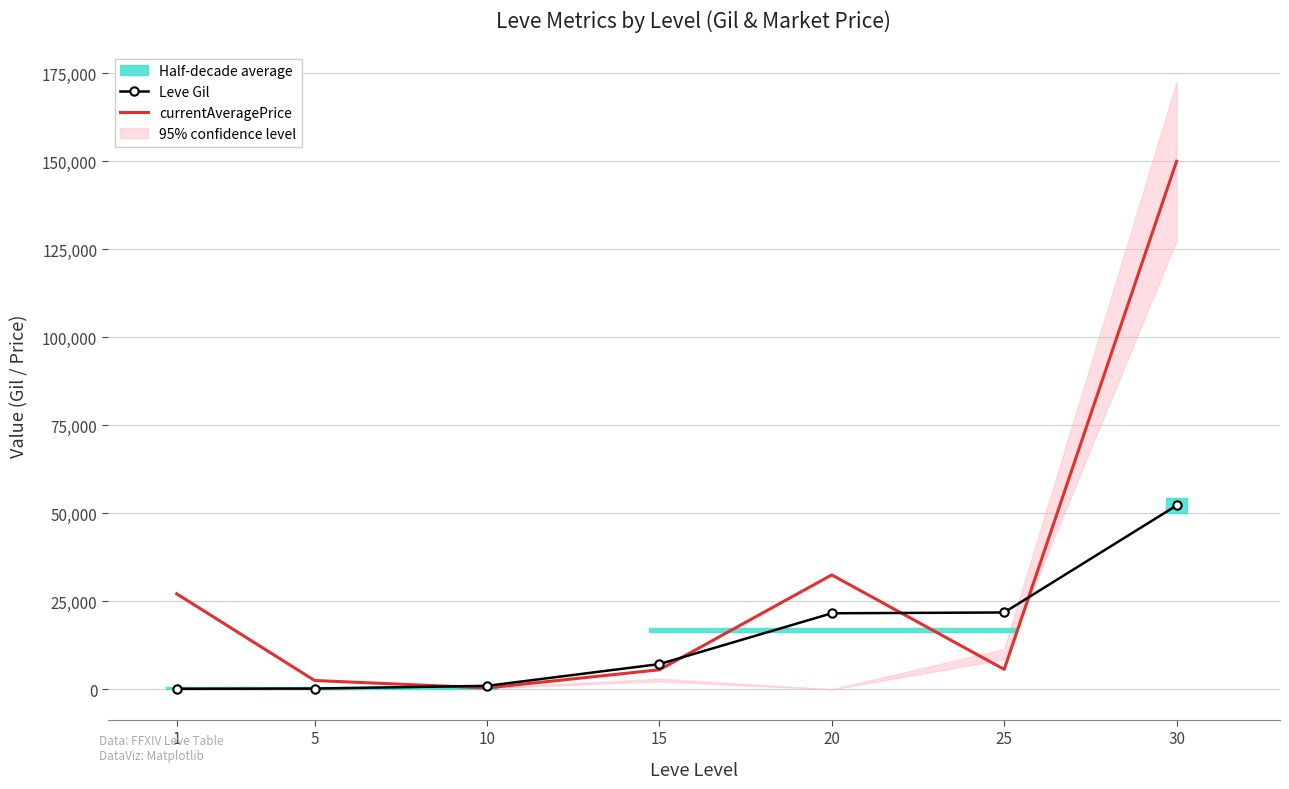

Reading left to right, list all the values displayed in this chart.

Leve Gil: 160.0	220.0	990.0	7170.0	21600.0	21830.0	52220.0
currentAveragePrice: 27128.0	2507.0	400.0	5551.8	32500.0	5660.5	150000.0